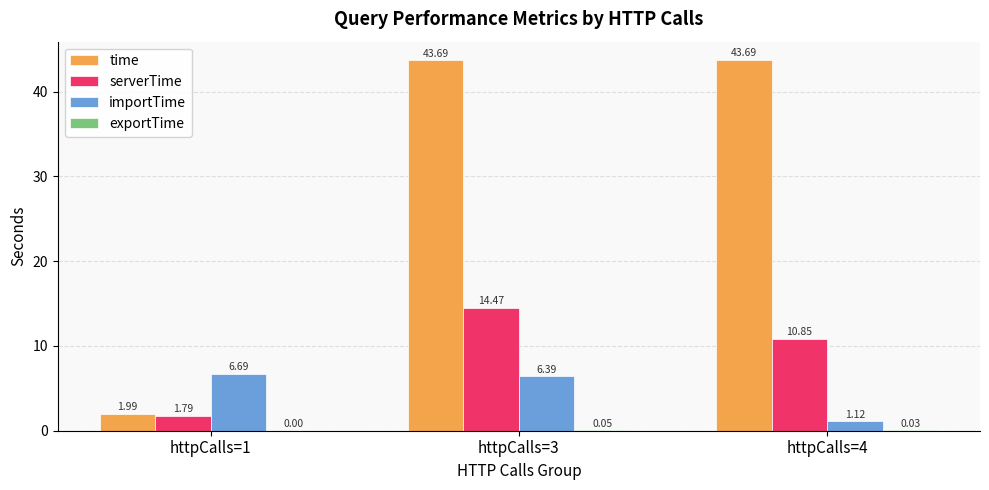

What is the average value of the importTime series?

4.7